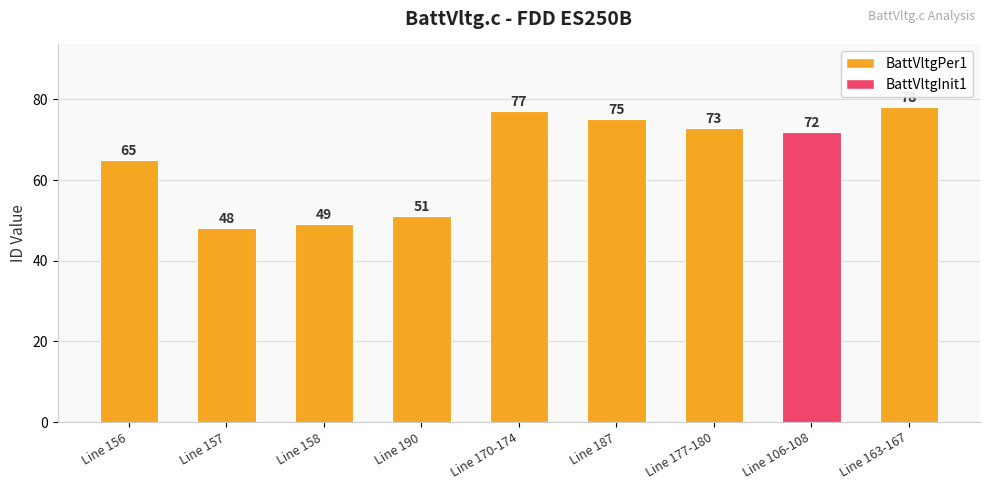

What is the maximum value shown in the chart?

78